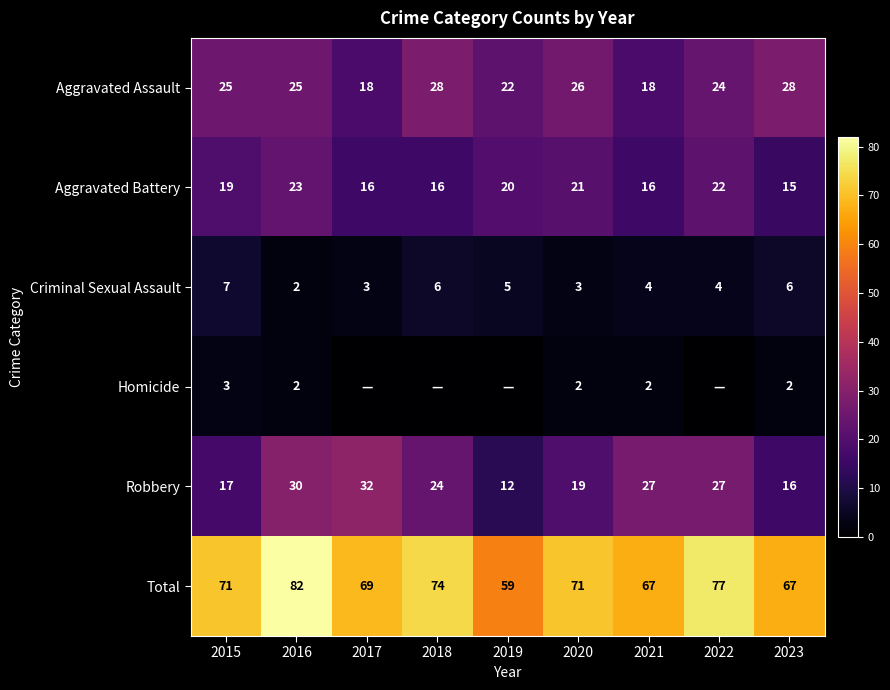

What is the difference between the highest and lowest values at 2023?

65